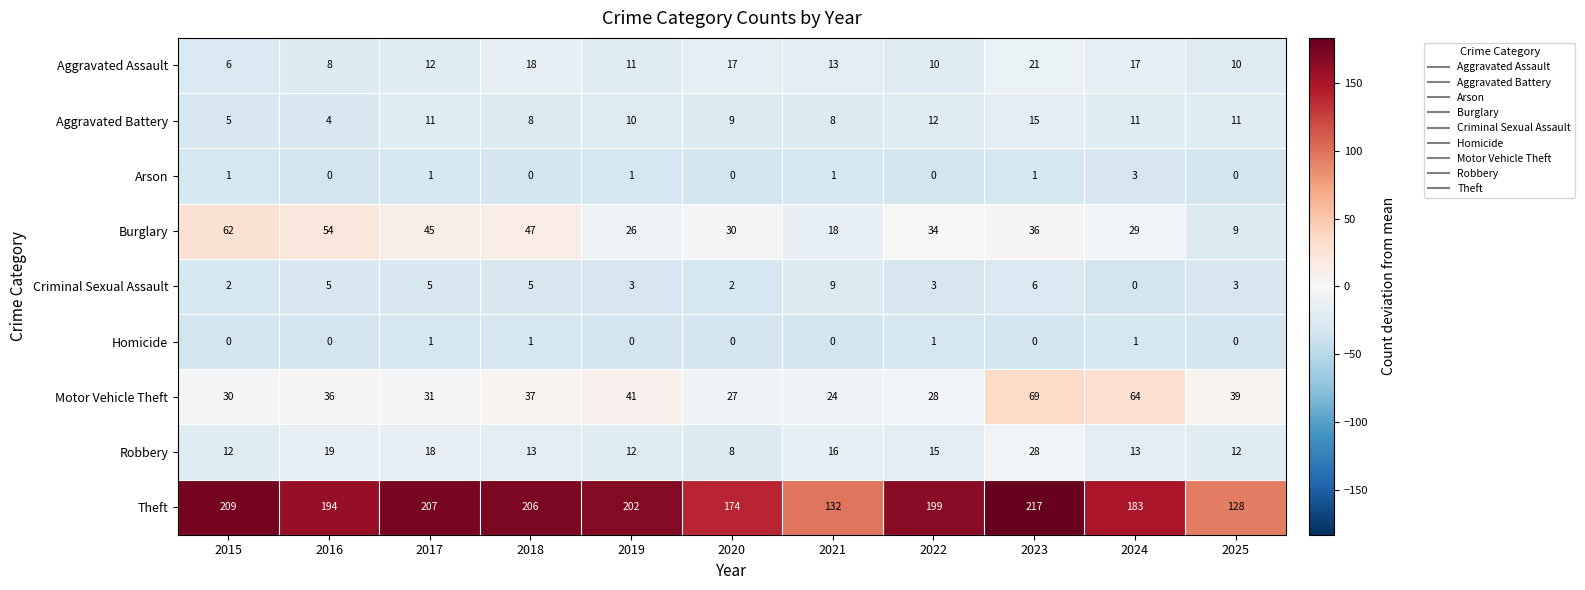

What is the total value across all series at 2025?

212